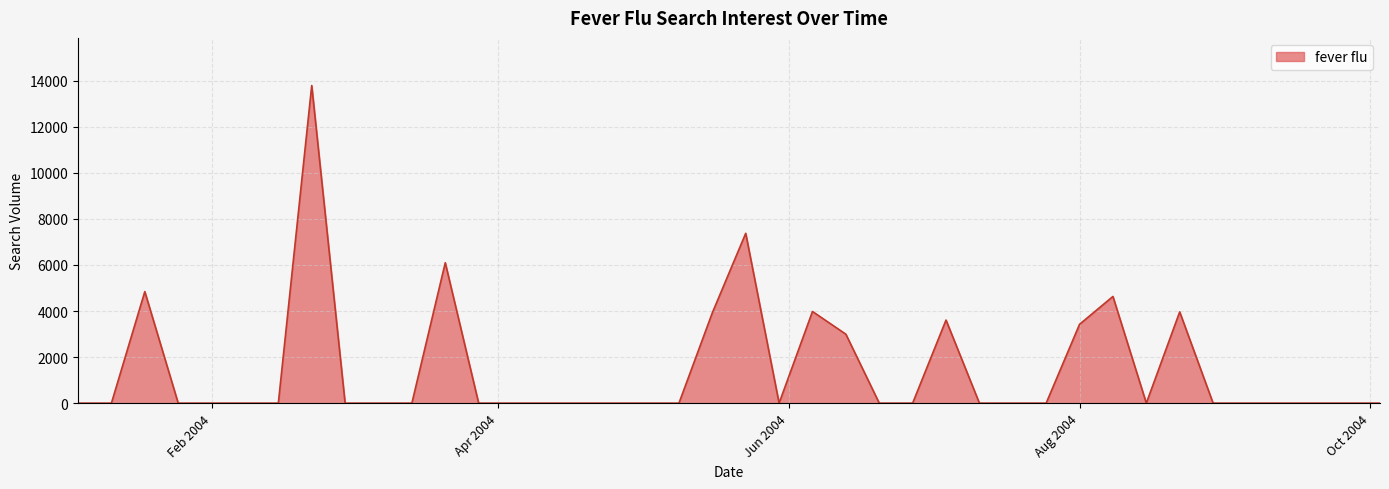

What is the greatest value displayed?

13790.0